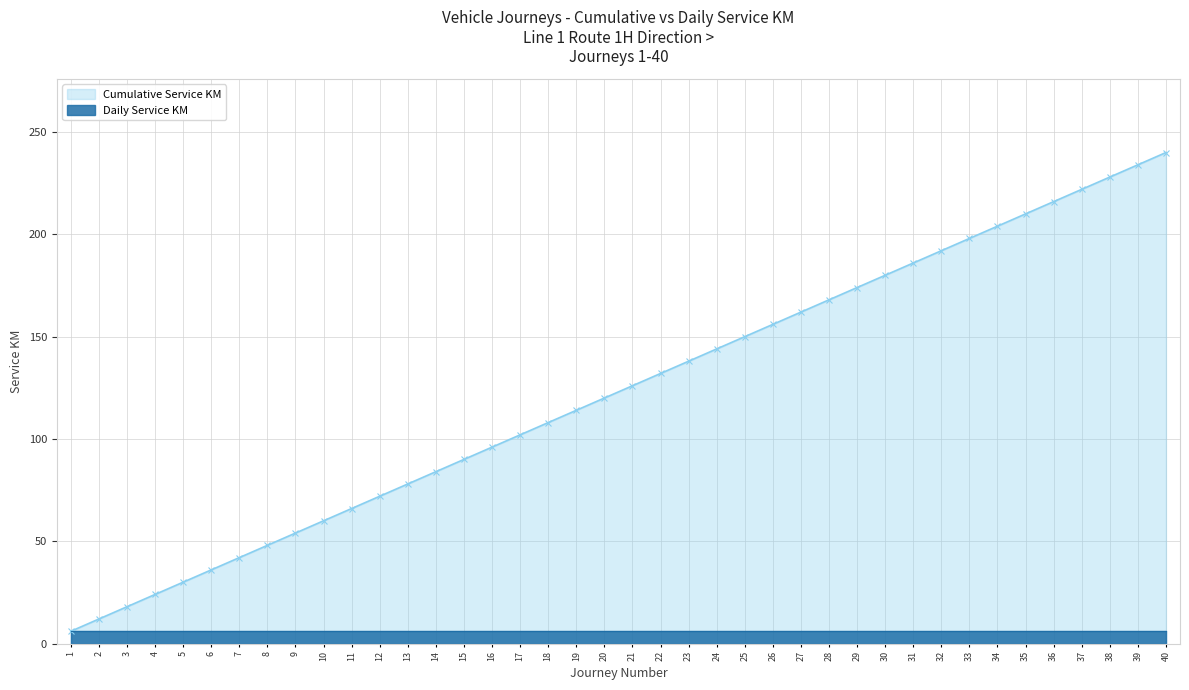

How many lines are shown in the chart?

1